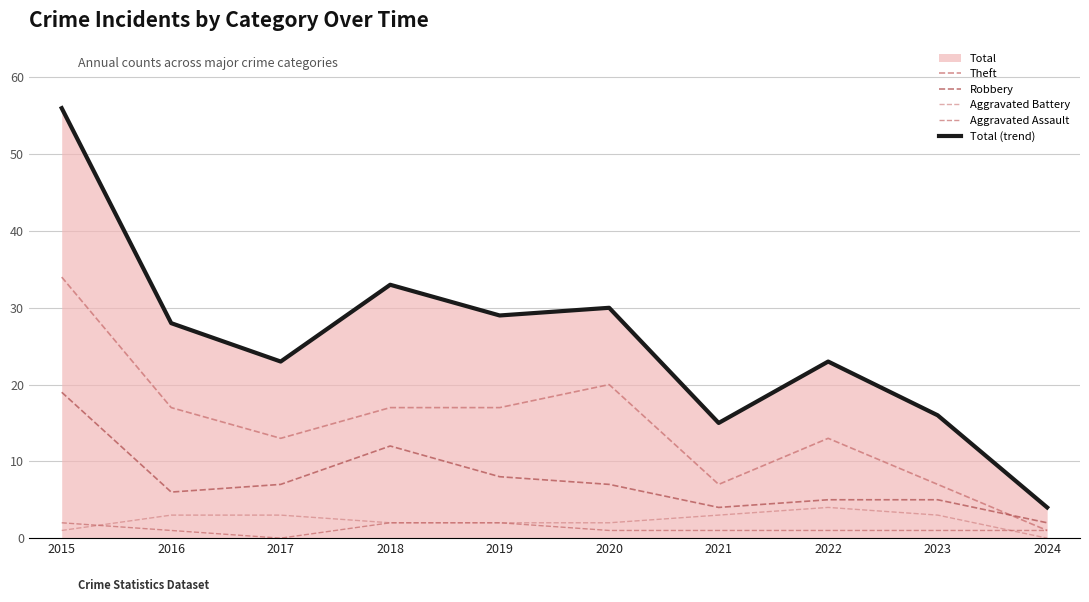

Count the Aggravated Battery values in the range 2 to 3.

7